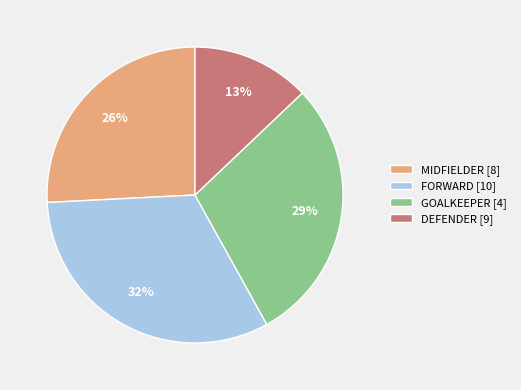

To the nearest percent, what is the difference between the MIDFIELDER [8] and FORWARD [10] slice percentages?

6%